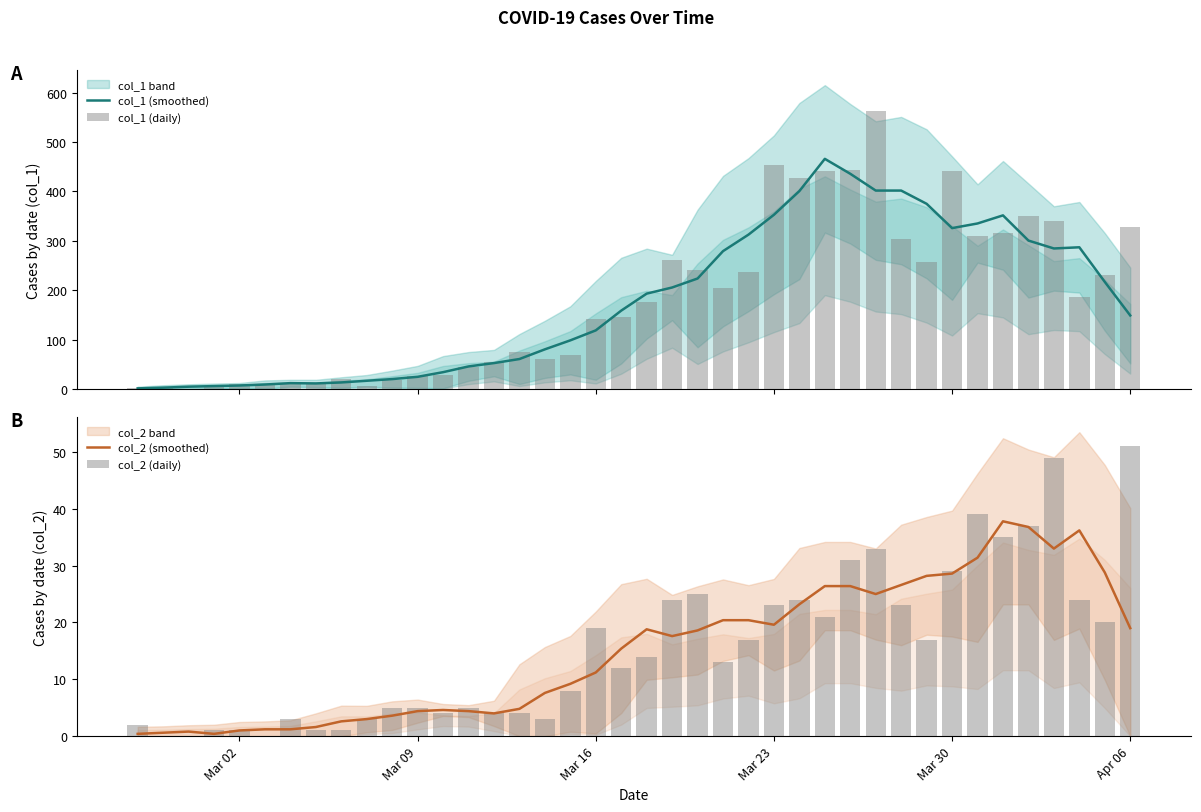

True or false: col_2 (daily) has a value of 19.1 at 20.

False